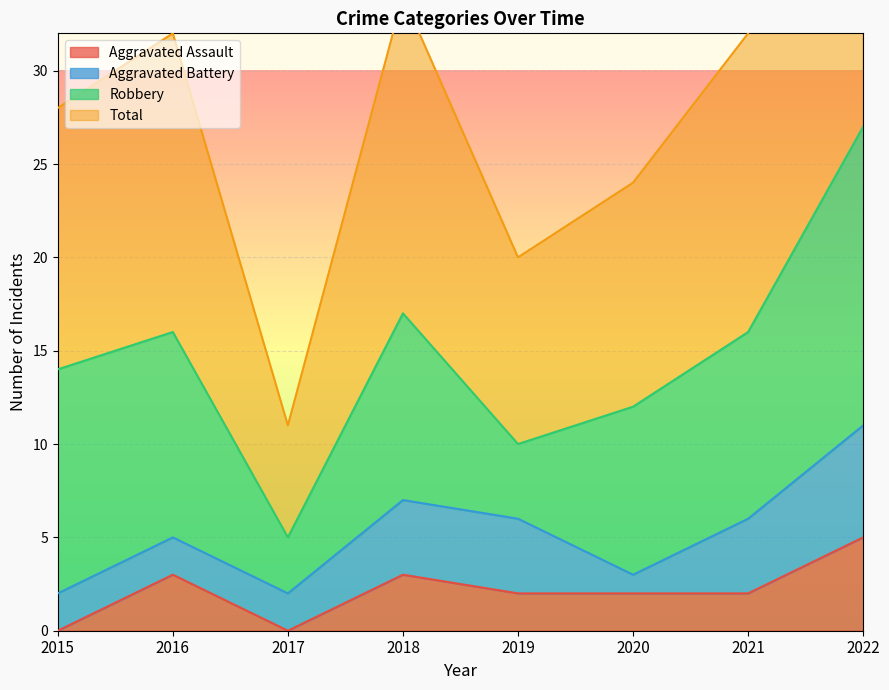

What value does the Total series have at 2021?

32